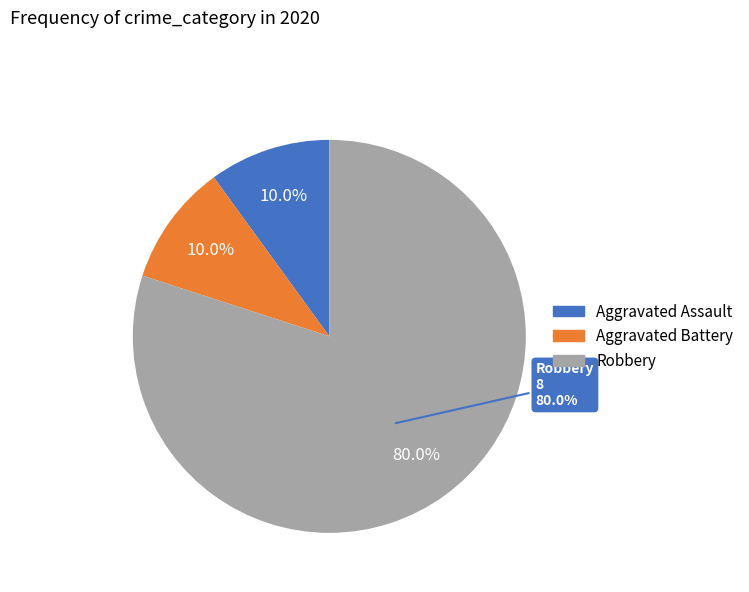

Is it true that Aggravated Assault is 20% of the pie?

False